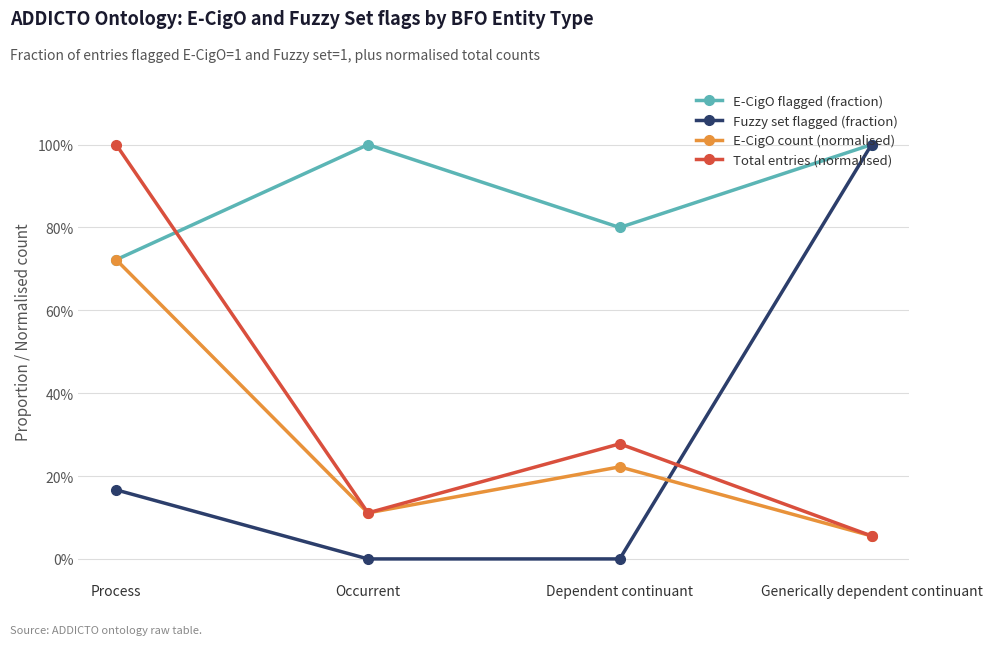

Which series ends up on top after the final intersection of Total entries (normalised) and E-CigO flagged (fraction)?

E-CigO flagged (fraction)